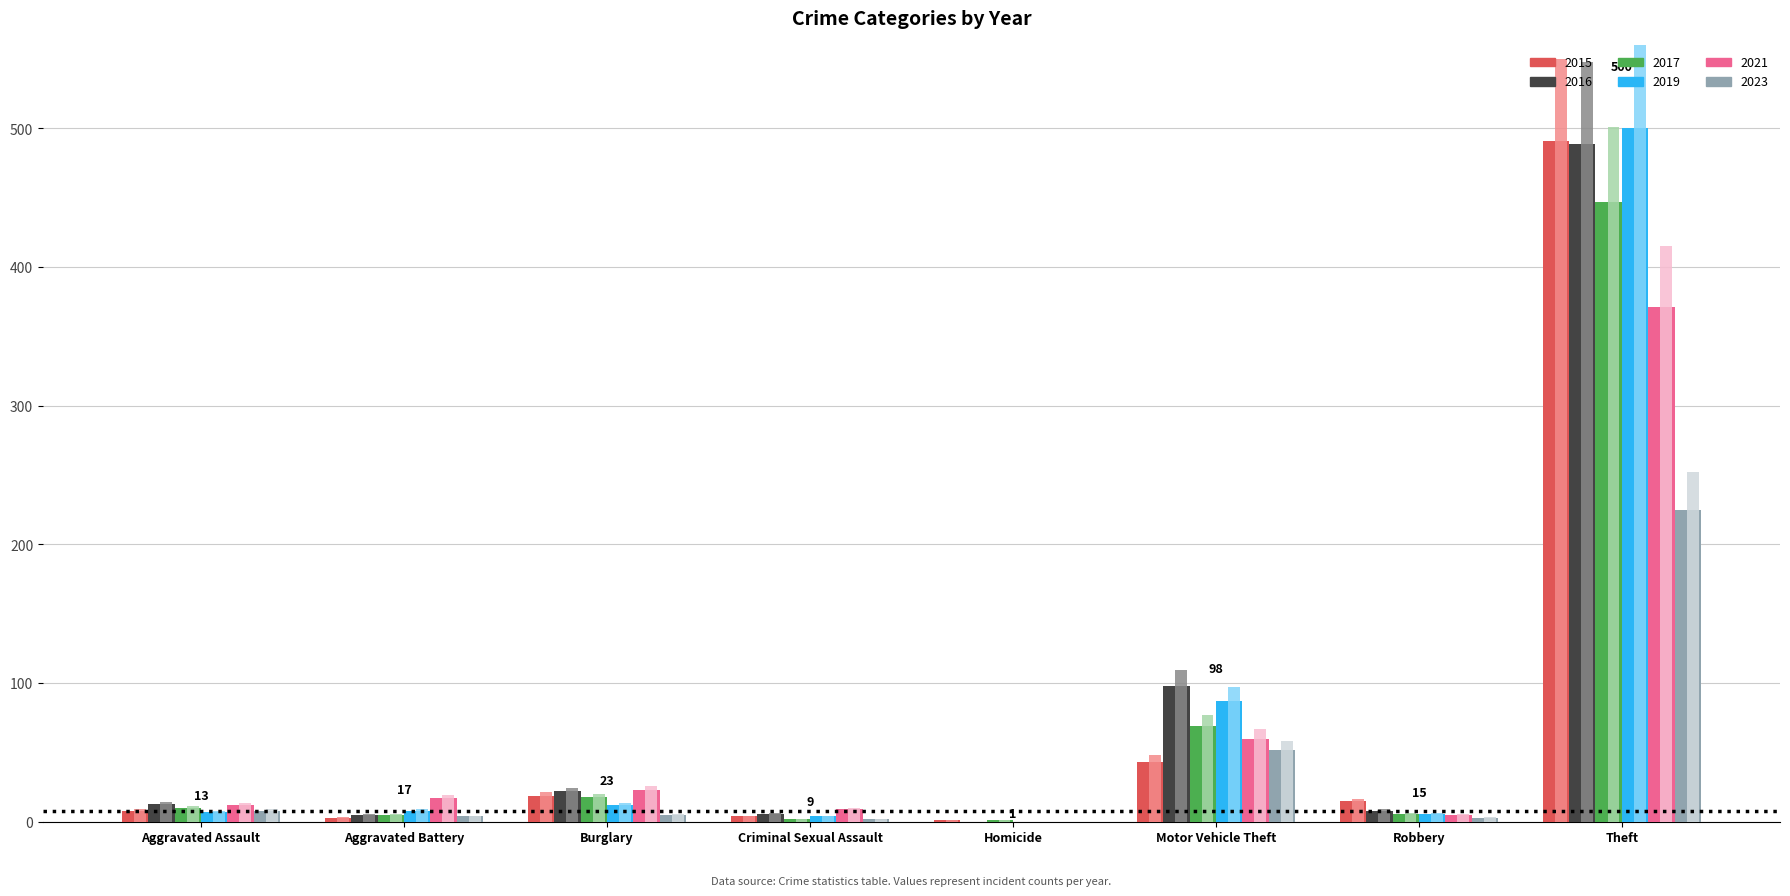

Reading right to left, extract all data points from this chart.

2015: 491	15	43	1	4	19	3	8
2017: 447	6	69	1	2	18	5	10
2019: 500	6	87	0	4	12	8	7
2021: 371	5	60	0	9	23	17	12
2023: 225	3	52	0	2	5	4	8
2016: 489	8	98	0	6	22	5	13